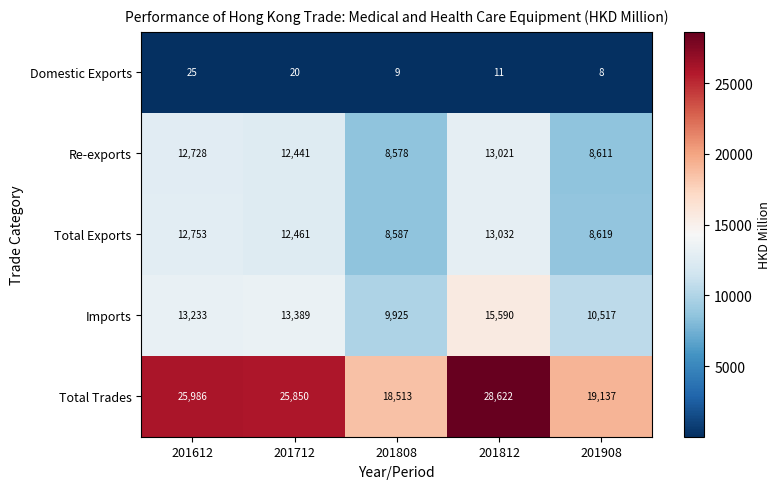

The value of Total Trades at 201812 is 50042. True or false?

False